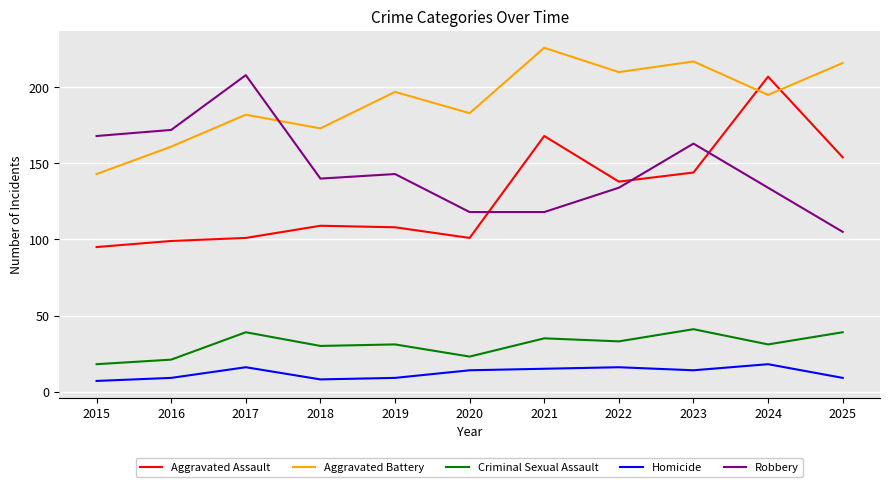

How many lines are shown in the chart?

5